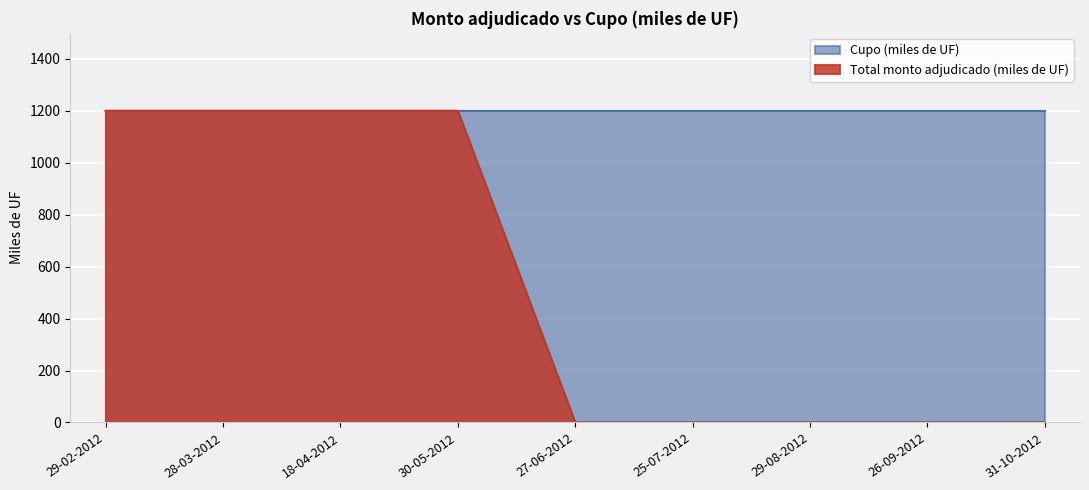

What is the greatest value displayed?

1200